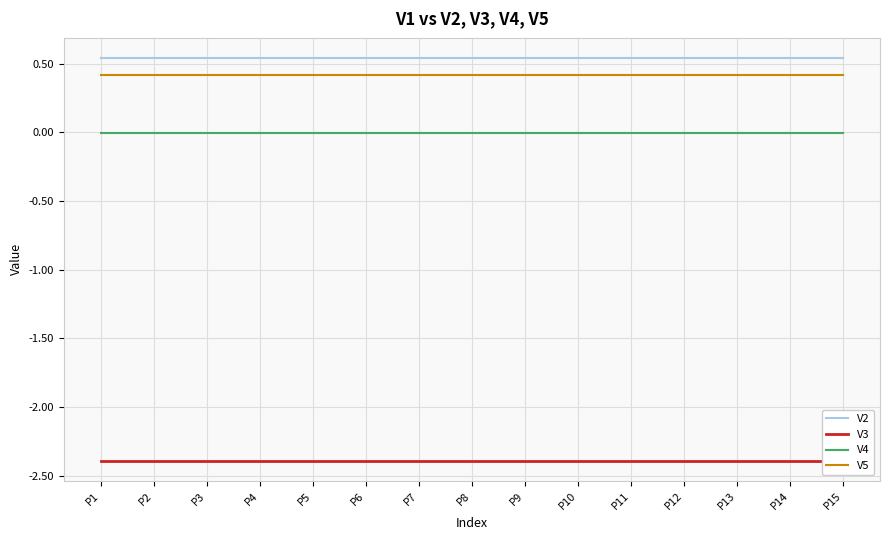

What is the difference between the highest and lowest values at P3?

2.9